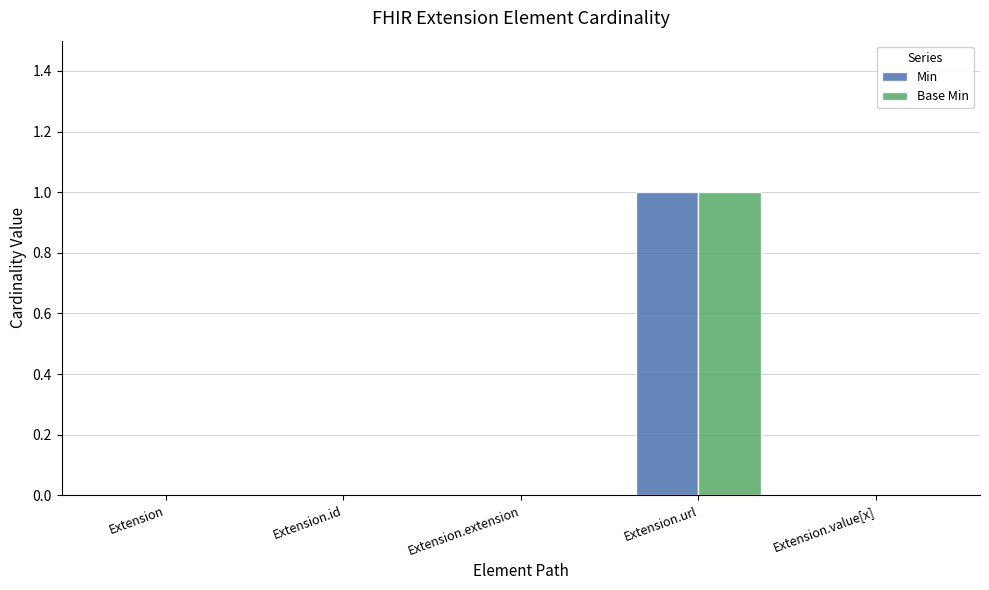

At which category is the sum across all series the highest?

Extension.url